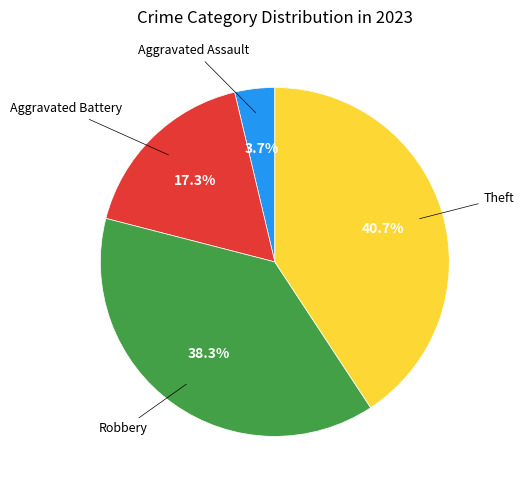

Does any single category account for the majority?

No